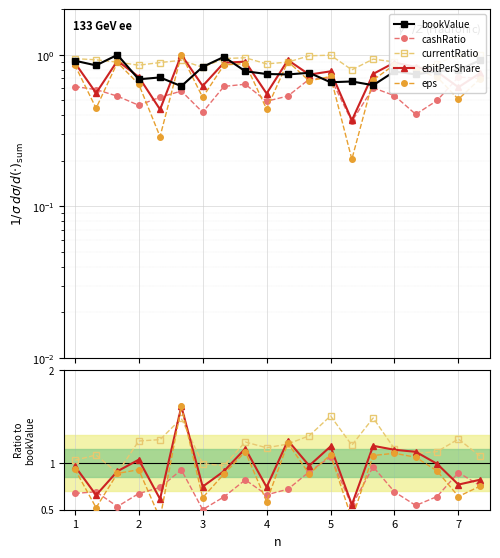

In eps, how many points are higher than both neighbors (excluding endpoints)?

6